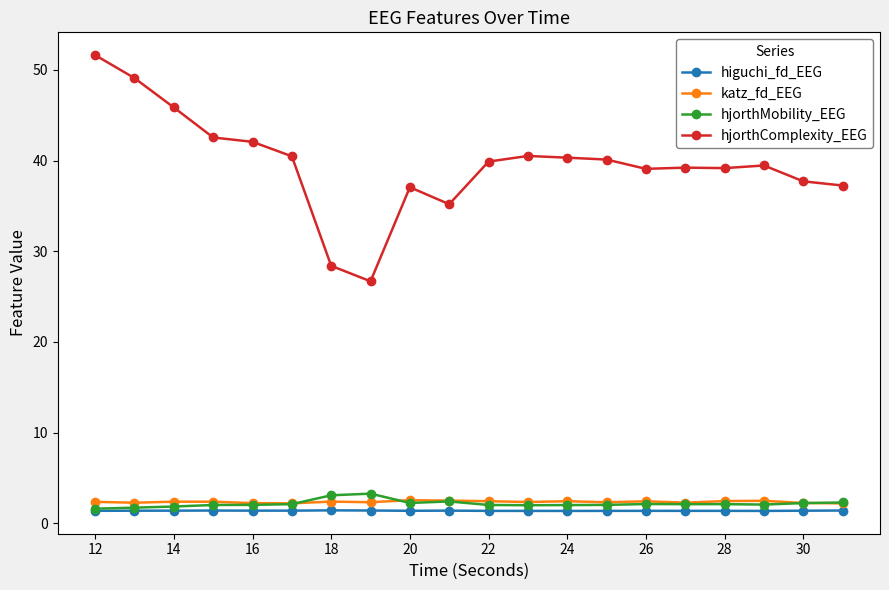

Which series has the largest range (max minus min)?

hjorthComplexity_EEG